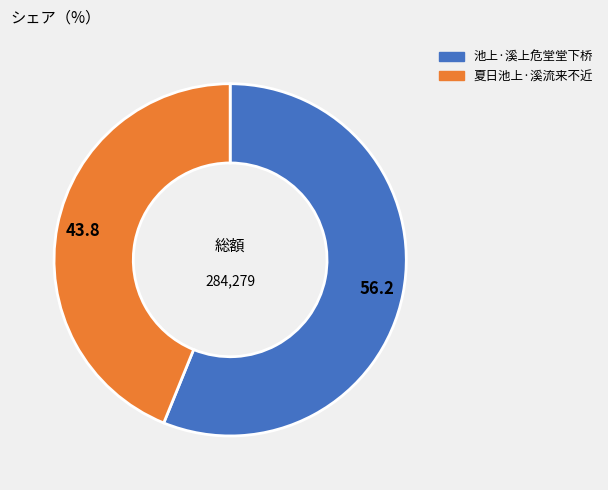

Which category has the smallest portion of the pie?

夏日池上·溪流来不近